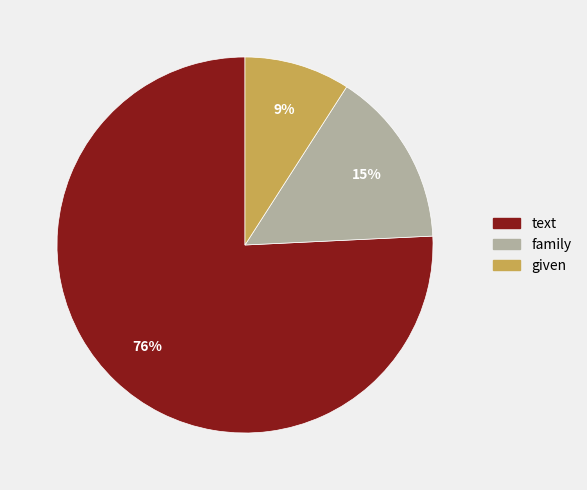

How many slices are in this pie chart?

3